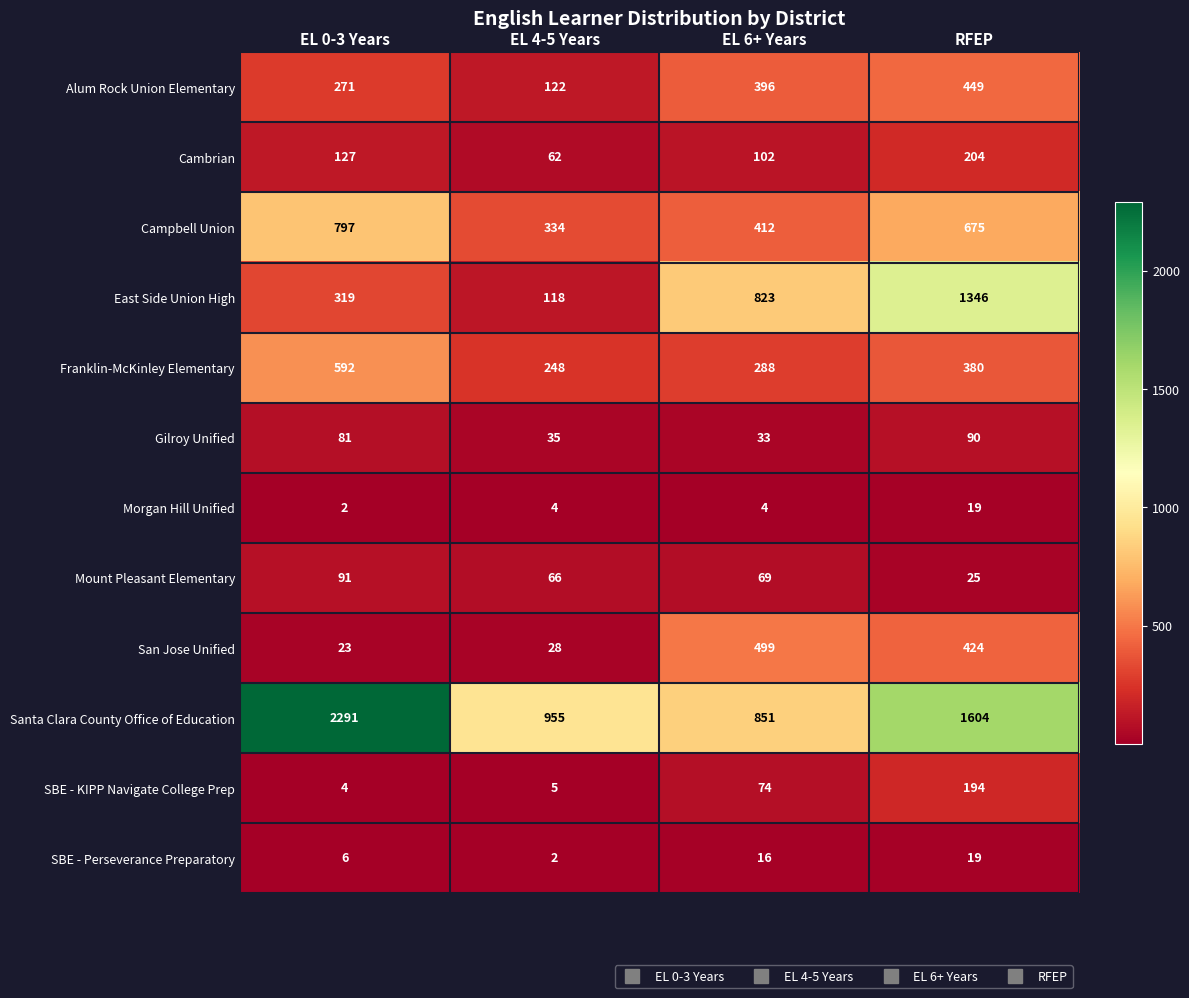

Which series has the largest total across all categories?

Santa Clara County Office of Education